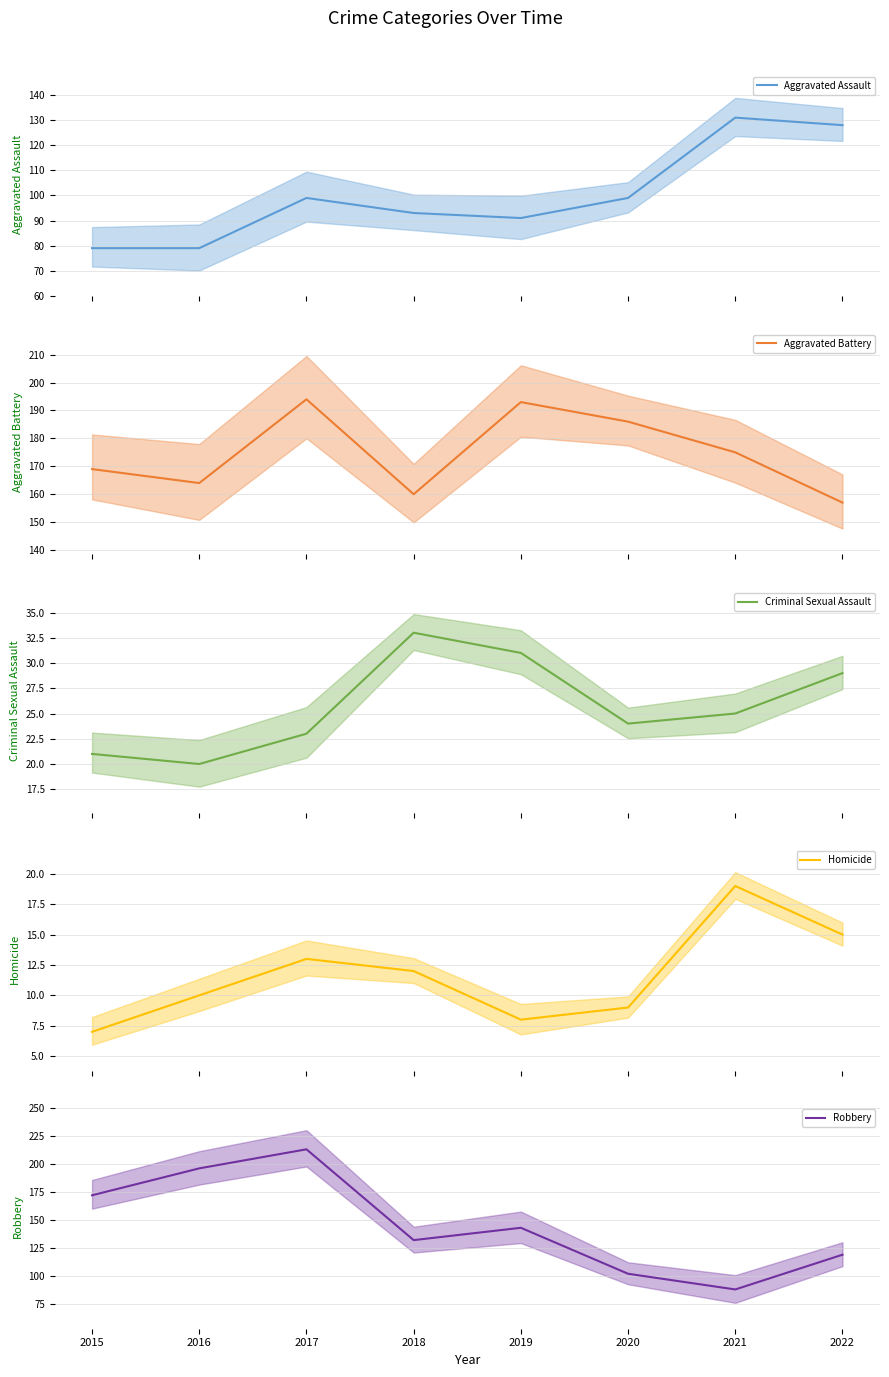

At which label does Homicide (mean) first exceed 12?

2017